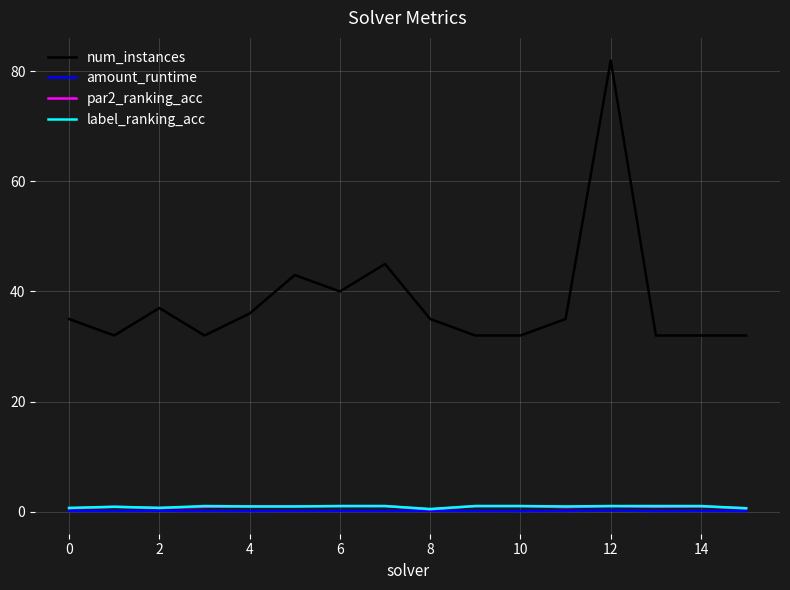

Which series has the largest total across all categories?

num_instances